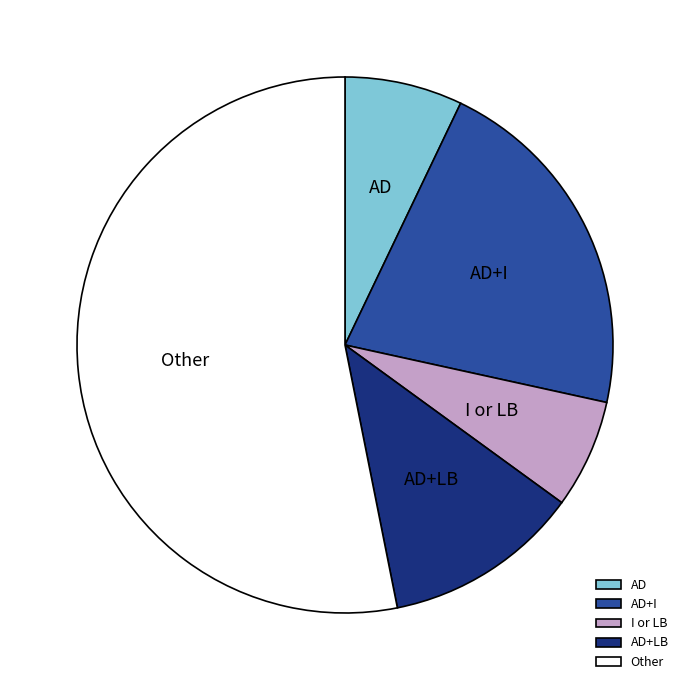

Which slice is the largest?

Other